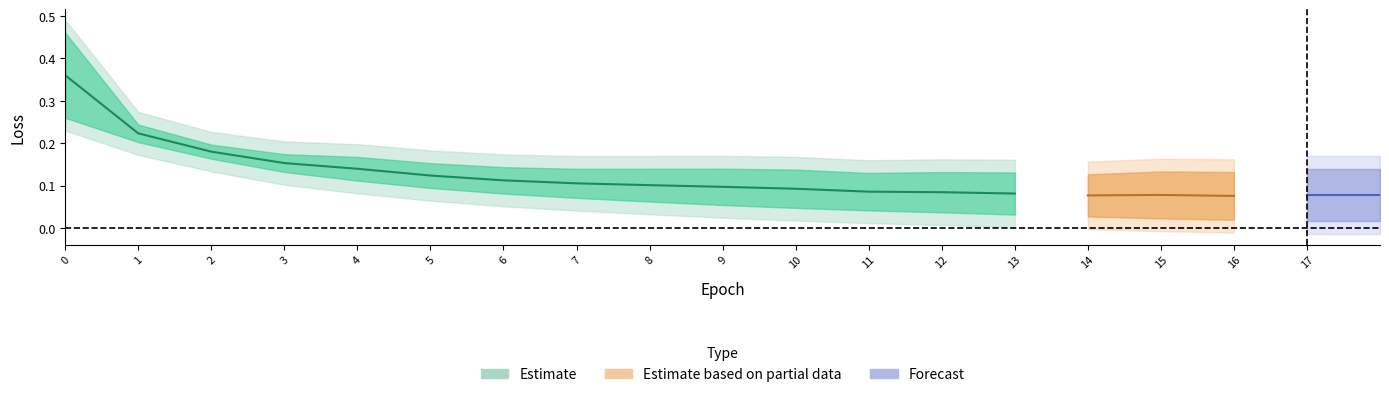

True or false: train_loss has a value of 0.0 at 5.

False